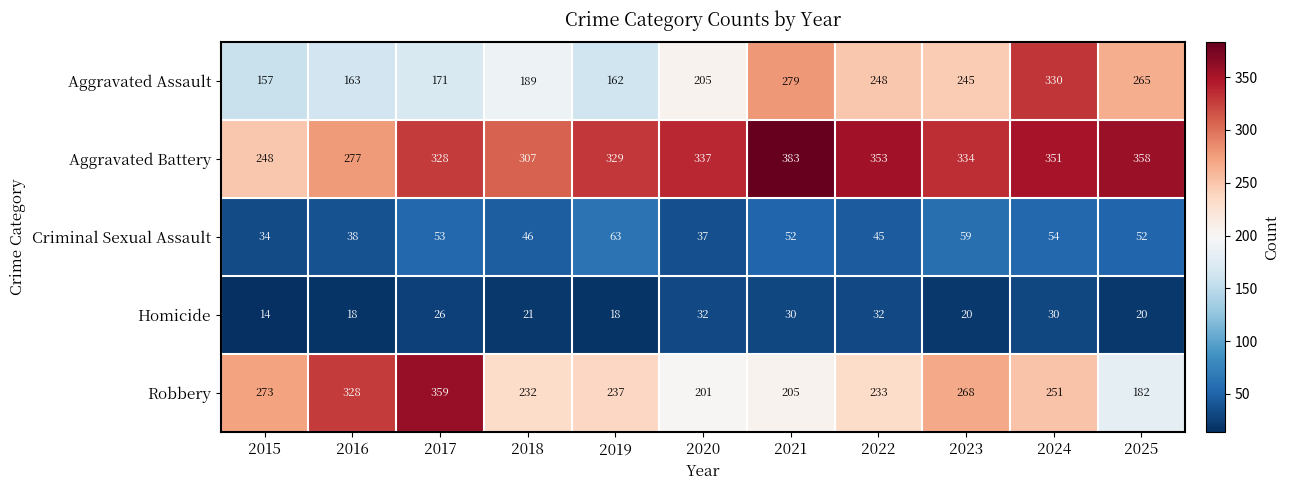

Is it true that Aggravated Assault equals 162 at 2019?

True